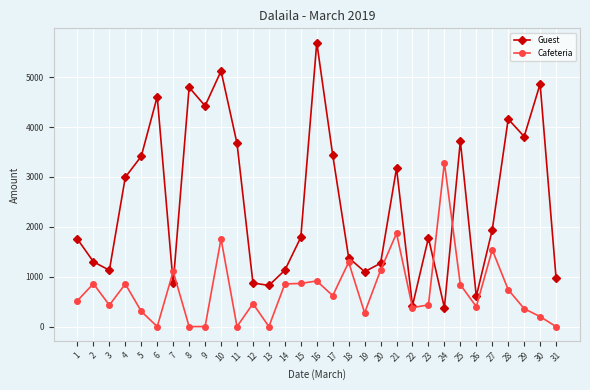

Where is the first local minimum for Cafeteria?

3